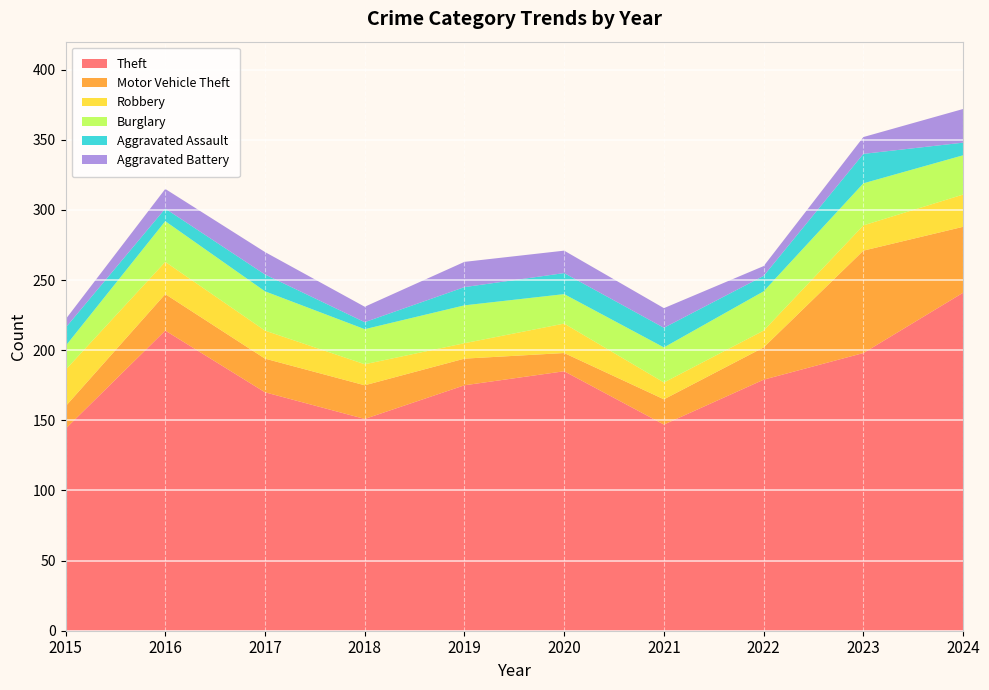

Reading left to right, extract all data points from this chart.

Theft: 144	214	170	151	175	185	147	179	198	241
Motor Vehicle Theft: 16	26	24	24	19	13	18	23	73	47
Robbery: 26	23	20	15	11	21	12	12	18	23
Burglary: 17	29	28	25	27	21	25	28	30	28
Aggravated Assault: 13	9	12	5	13	15	14	11	21	9
Aggravated Battery: 6	14	16	11	18	16	14	7	12	24